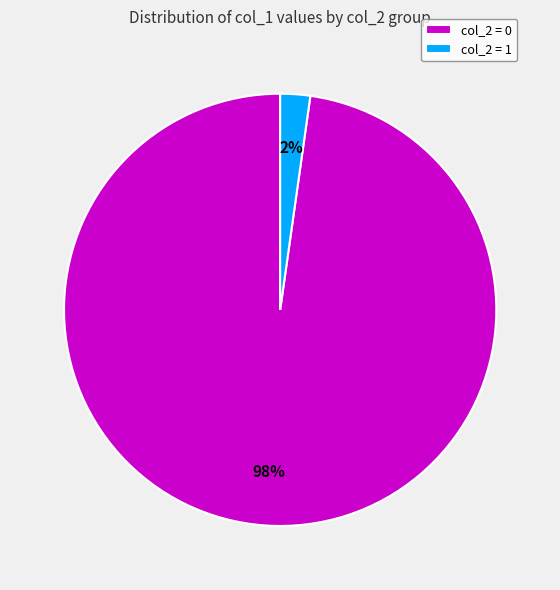

To the nearest percent, what portion does col_2 = 0 represent?

98%